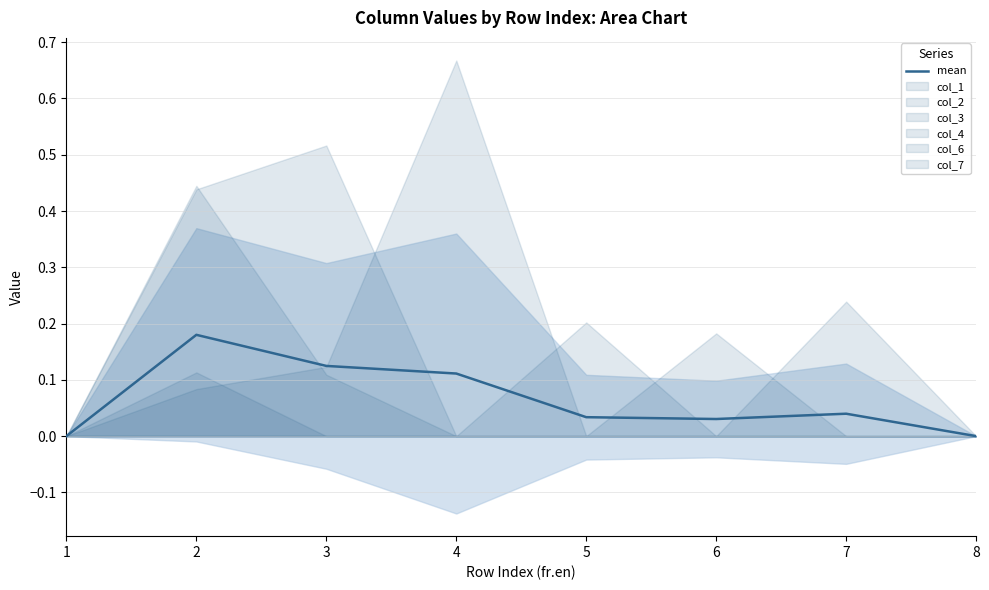

Is this an area chart (filled region under the line)?

No